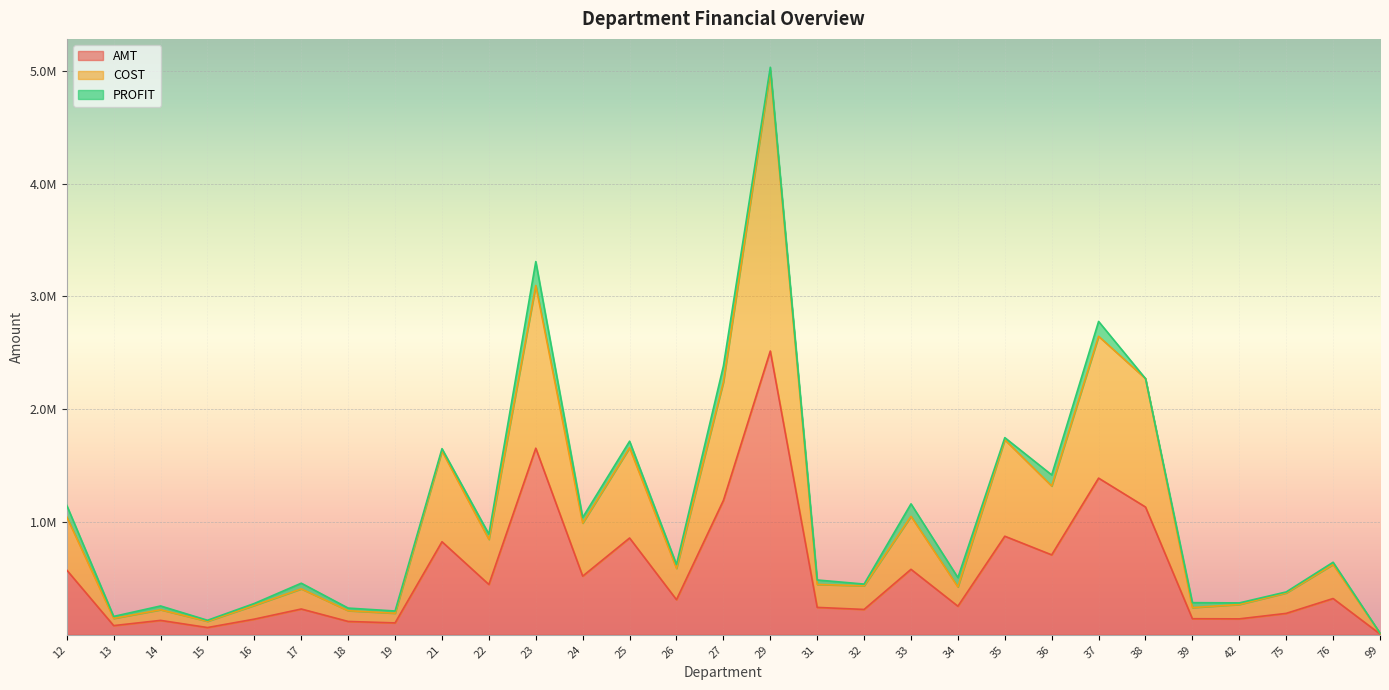

How many data points does each series have?

29